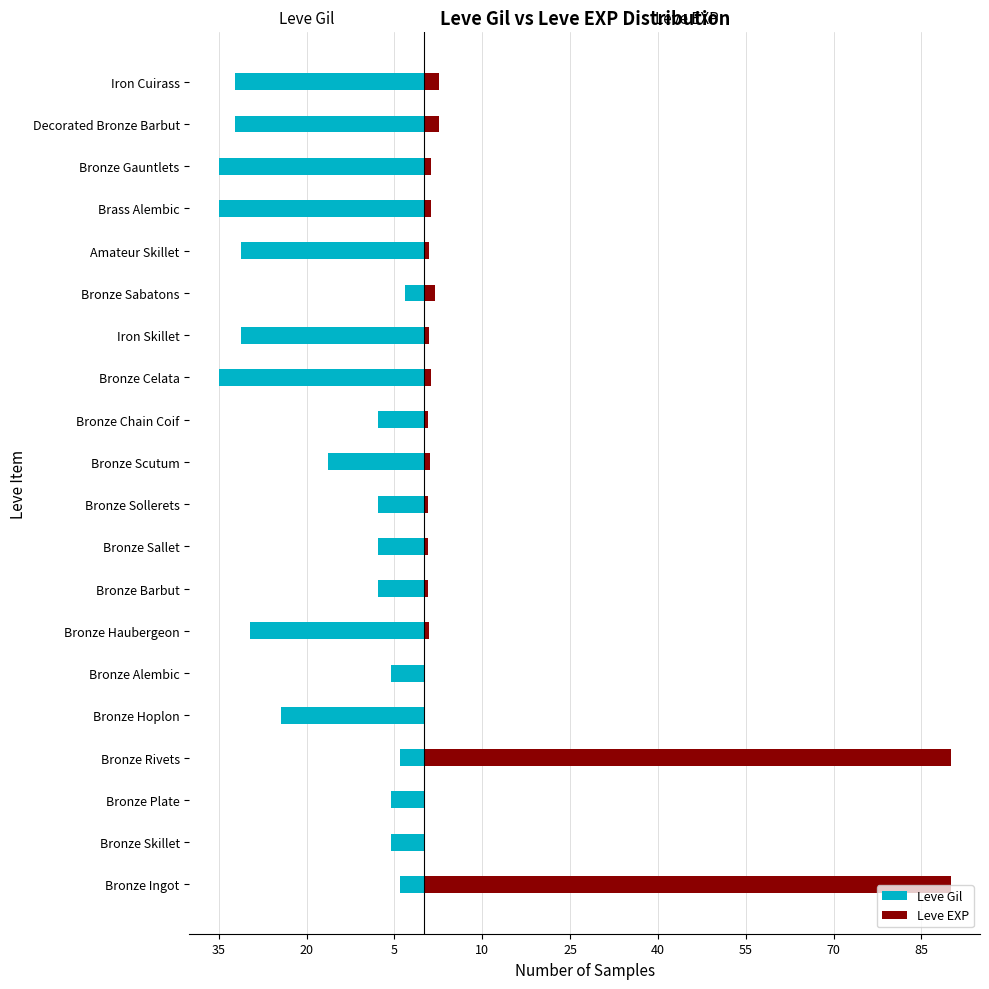

Between Bronze Sabatons and Brass Alembic, which series saw the biggest shift?

Leve Gil